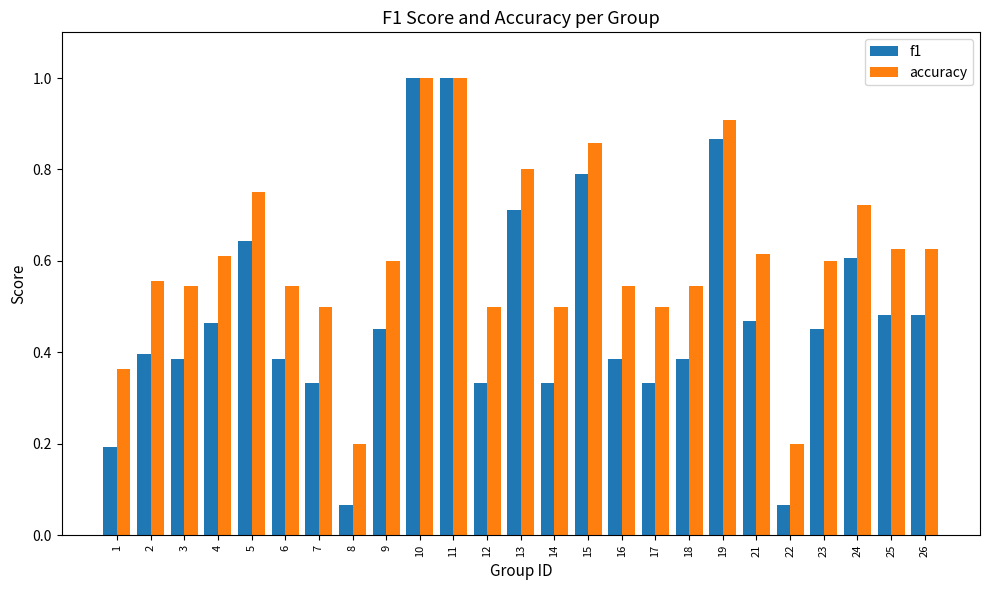

Which series has the widest spread of values?

f1